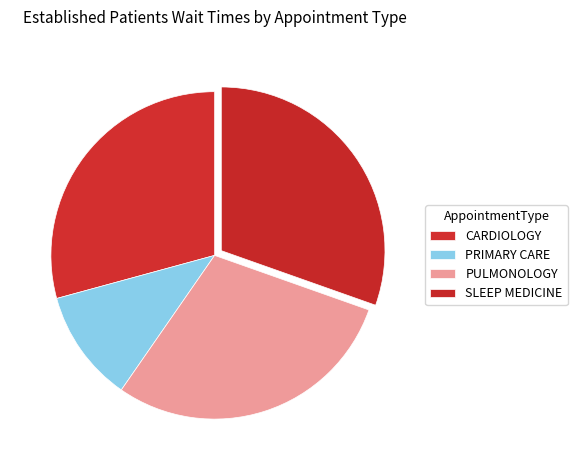

How many segments does this pie chart have?

4